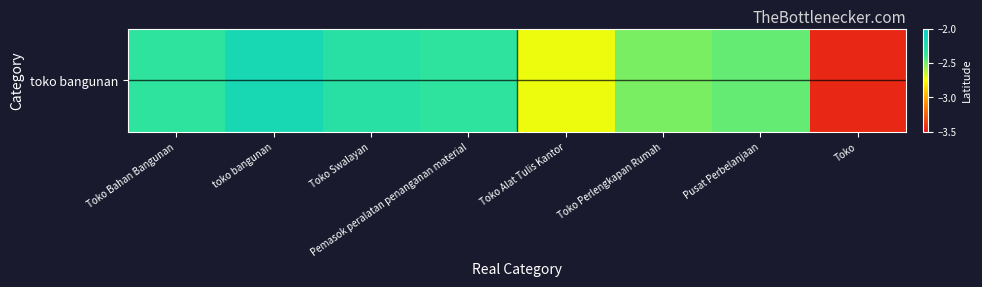

How many data points does each series have?

8